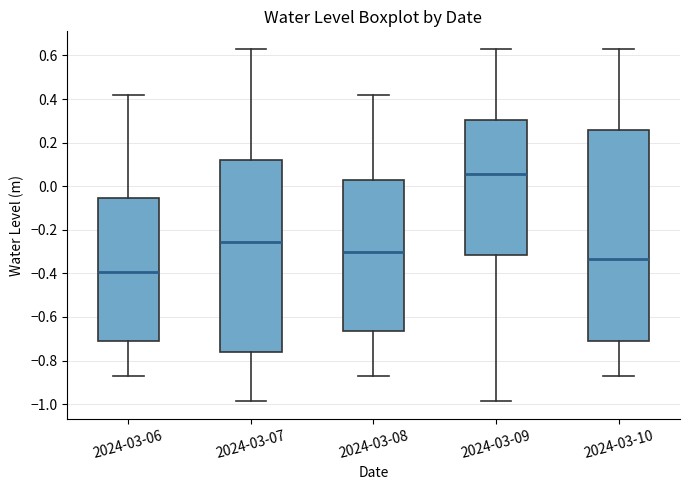

Reading left to right, transcribe this box plot: for each box, give where its median line is, the range the box spans, and where its two whiskers end, as read against the y-axis. The values are not printed on the chart, so give them approximately, as read against the axis.

2024-03-06: median -0.40, box -0.70 to -0.06, whiskers -0.86 to 0.42
2024-03-07: median -0.26, box -0.76 to 0.12, whiskers -0.98 to 0.62
2024-03-08: median -0.30, box -0.66 to 0.02, whiskers -0.86 to 0.42
2024-03-09: median 0.06, box -0.32 to 0.30, whiskers -0.98 to 0.62
2024-03-10: median -0.34, box -0.70 to 0.26, whiskers -0.86 to 0.62